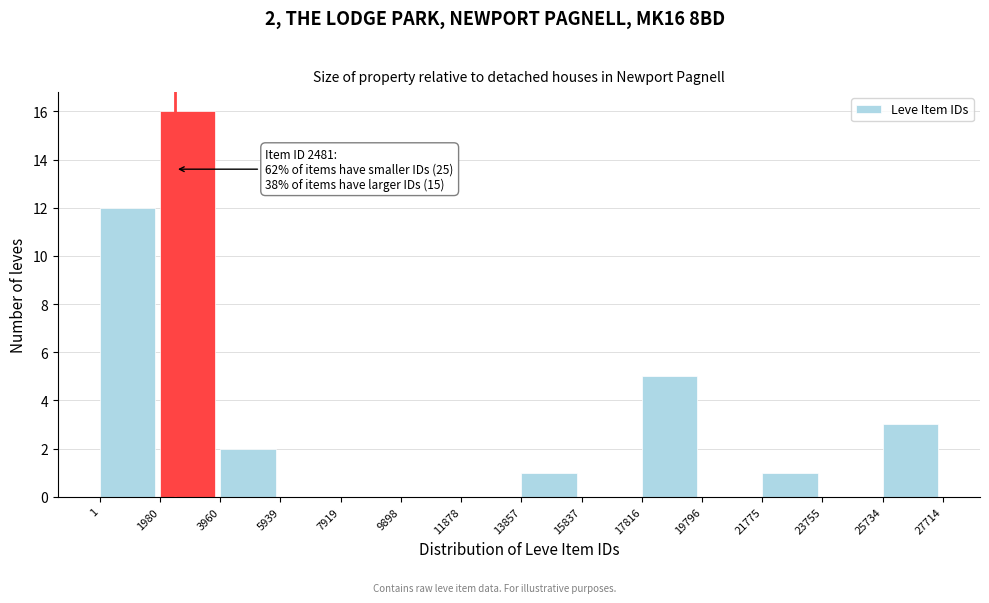

Over which range of the x-axis is the bar tallest?

1980 to 3960